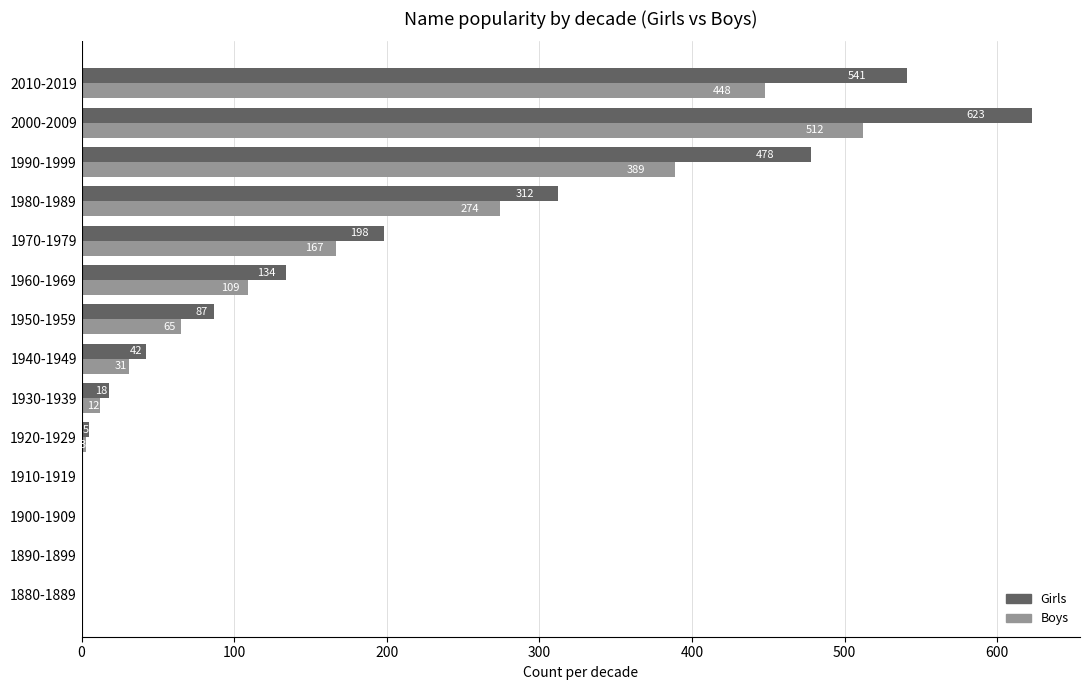

The value of Boys at 1910-1919 is 0. True or false?

True